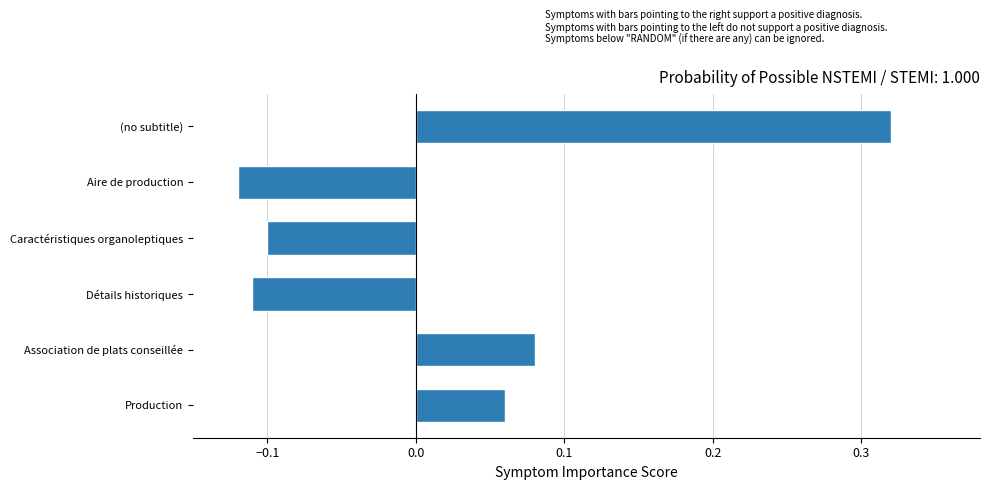

Rank the categories by value from highest to lowest.

(no subtitle), Association de plats conseillée, Production, Caractéristiques organoleptiques, Détails historiques, Aire de production